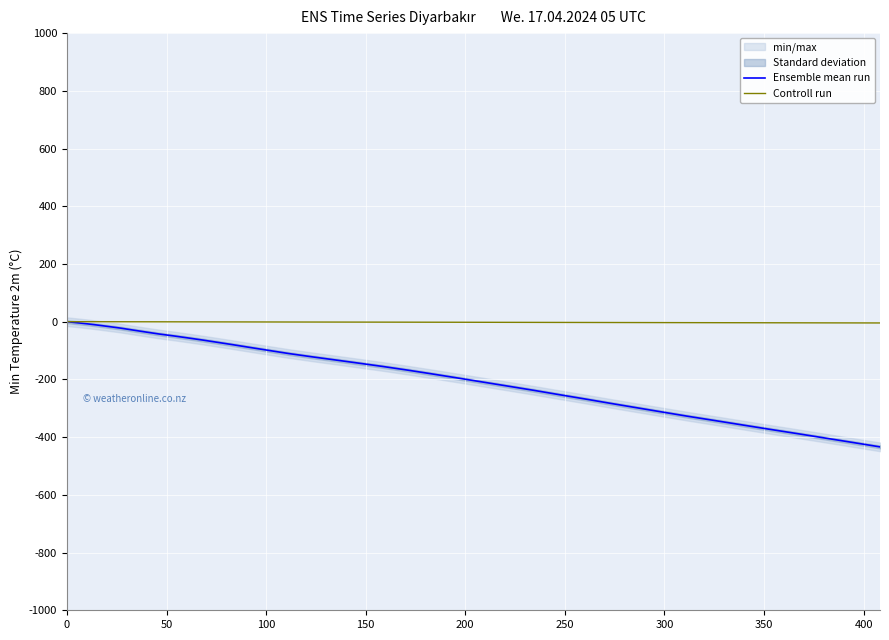

How many distinct data groups are displayed?

2